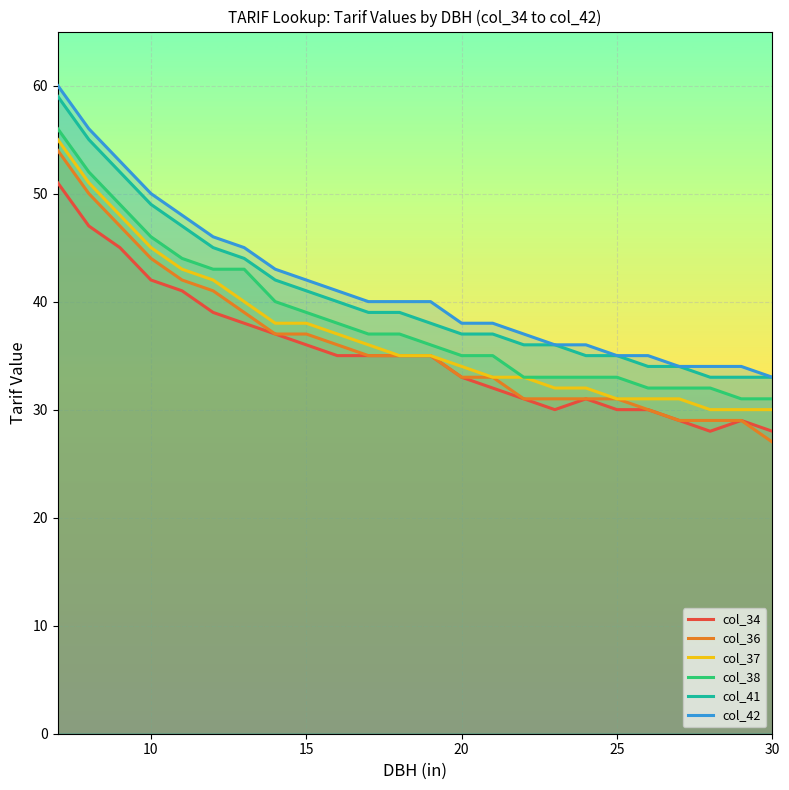

The value of col_41 at 25 is 35. True or false?

True